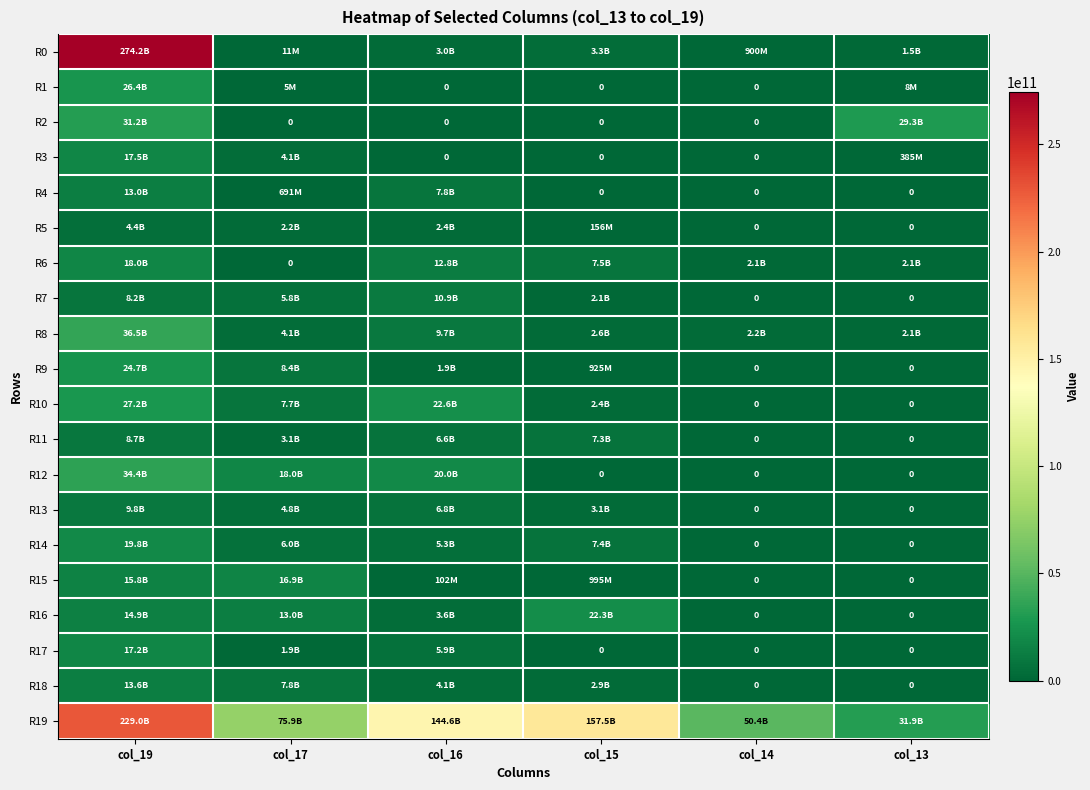

At how many categories does at least one series exceed 140944808591?

3